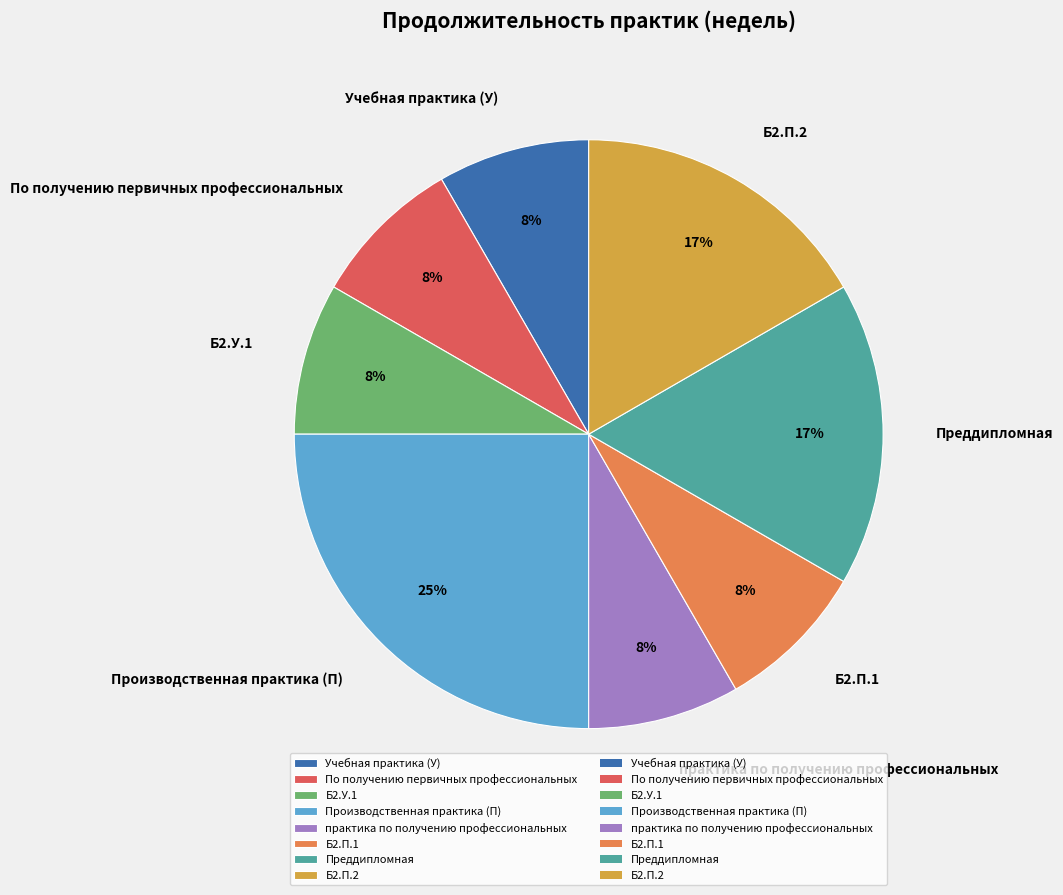

To the nearest percent, what is the difference between the largest and smallest slice percentages?

17%